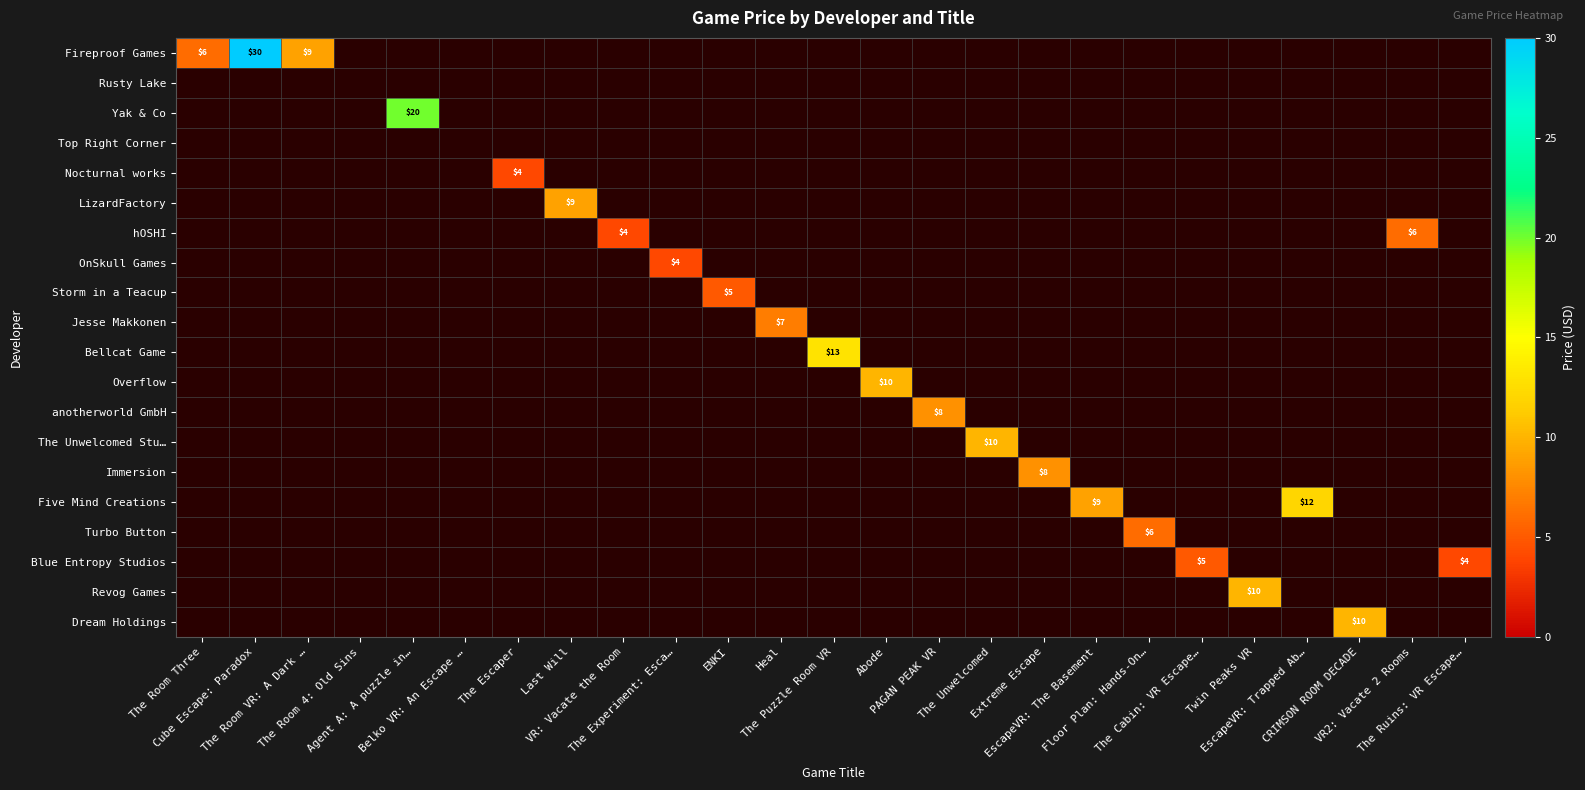

Is it true that Jesse Makkonen equals 0.0 at ENKI?

True